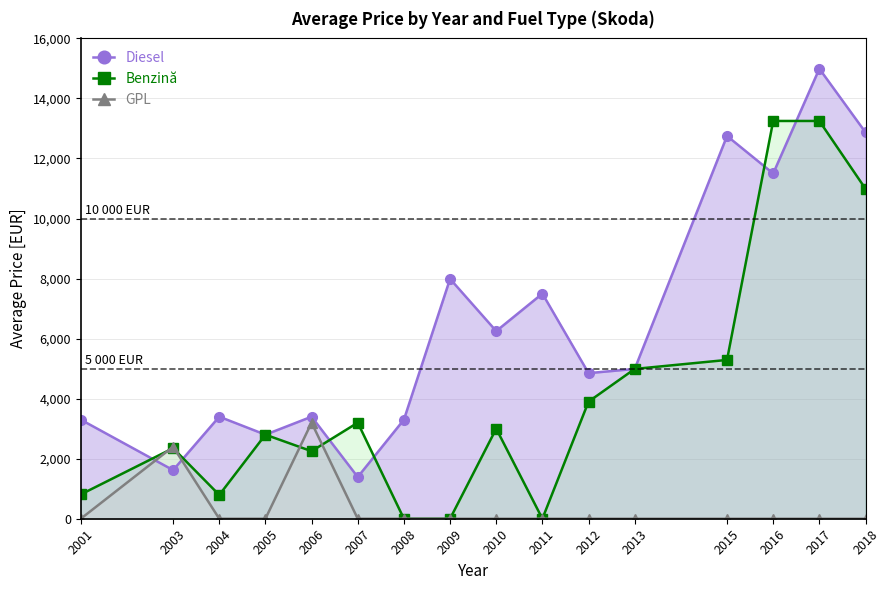

Reading left to right, extract all data points from this chart.

Diesel: 2001=3300	2003=1619	2004=3399	2005=2800	2006=3399	2007=1390	2008=3300	2009=7990	2010=6250	2011=7499	2012=4850	2013=4990	2015=12750	2016=11500	2017=14990	2018=12870
Benzină: 2001=809	2003=2350	2004=792	2005=2800	2006=2250	2007=3200	2008=0	2009=0	2010=3000	2011=0	2012=3900	2013=4990	2015=5290	2016=13250	2017=13250	2018=10990
GPL: 2001=0	2003=2400	2004=0	2005=0	2006=3200	2007=0	2008=0	2009=0	2010=0	2011=0	2012=0	2013=0	2015=0	2016=0	2017=0	2018=0